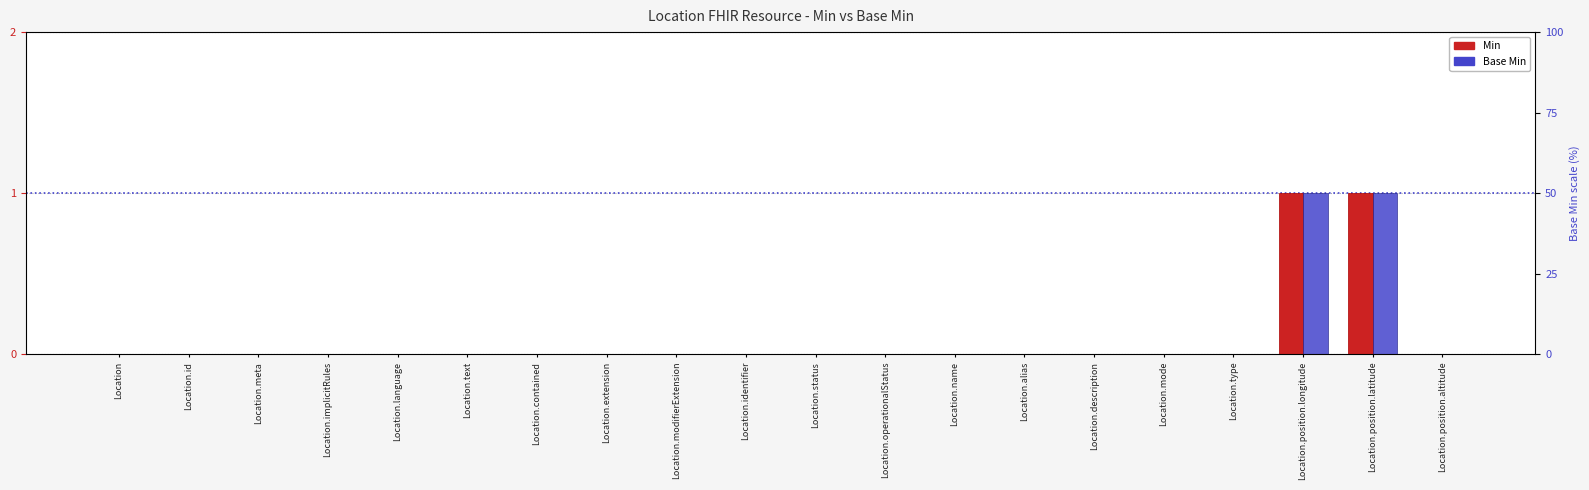

How many groups of bars are there?

20